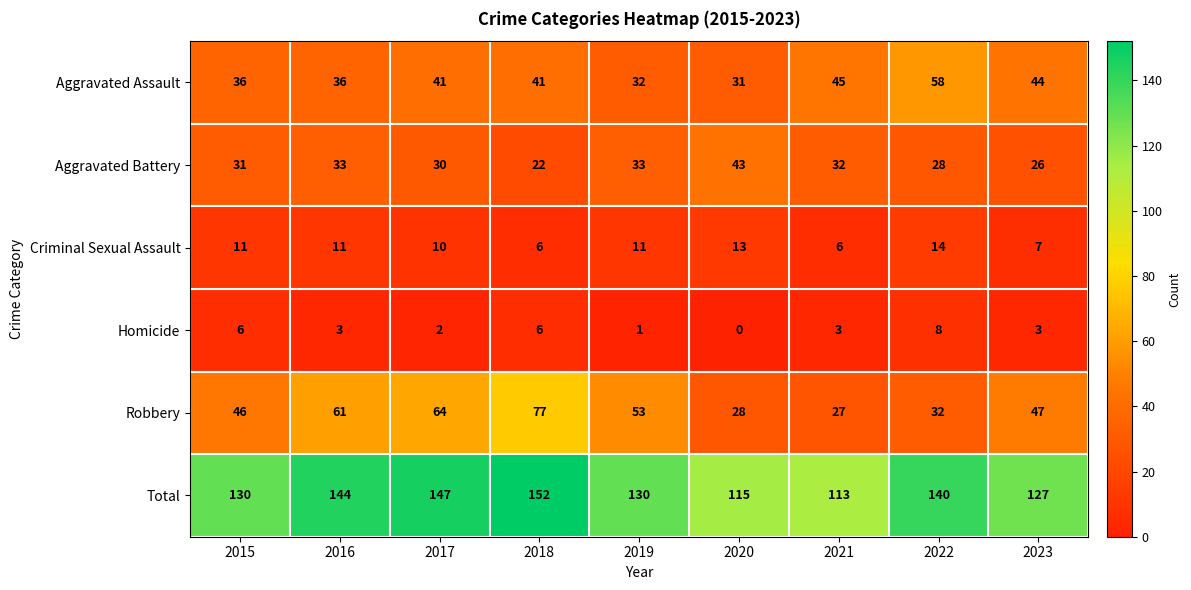

What is the total value across all series at 2017?

294